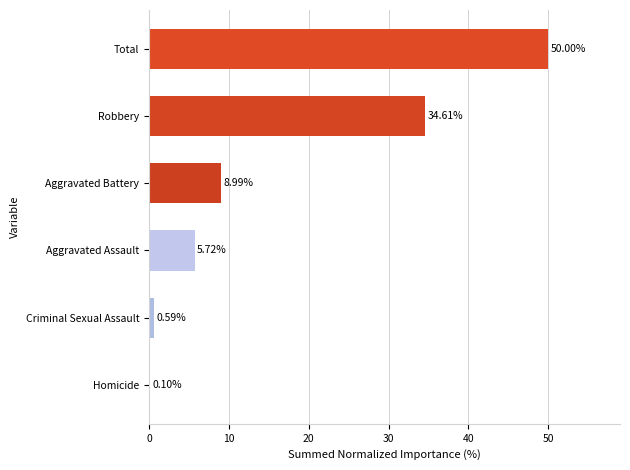

Between Aggravated Assault and Robbery, which is larger?

Robbery